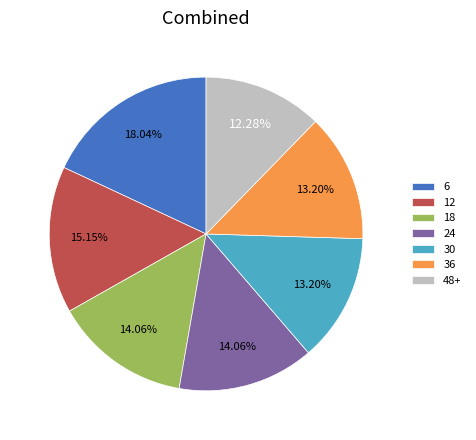

What portion of the pie excludes 48+?

87.7%